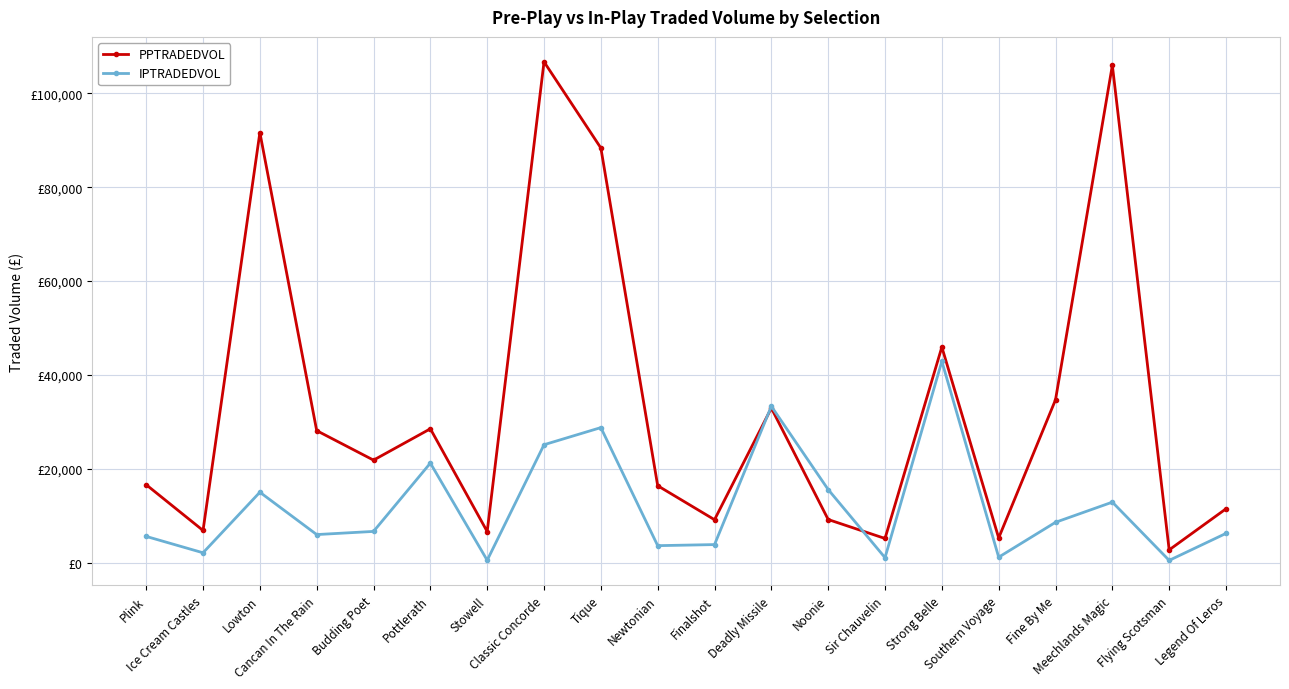

At which label does IPTRADEDVOL first exceed 6646?

Lowton